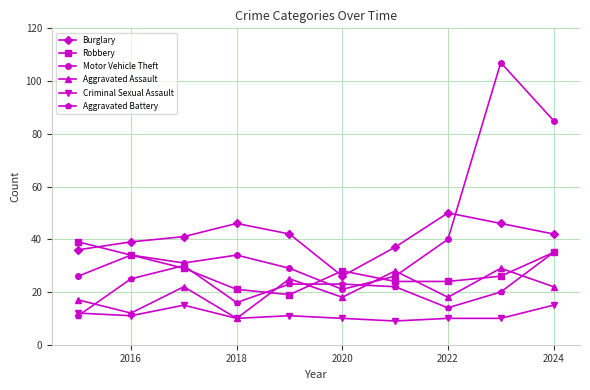

What is the average value of the Aggravated Assault series?

20